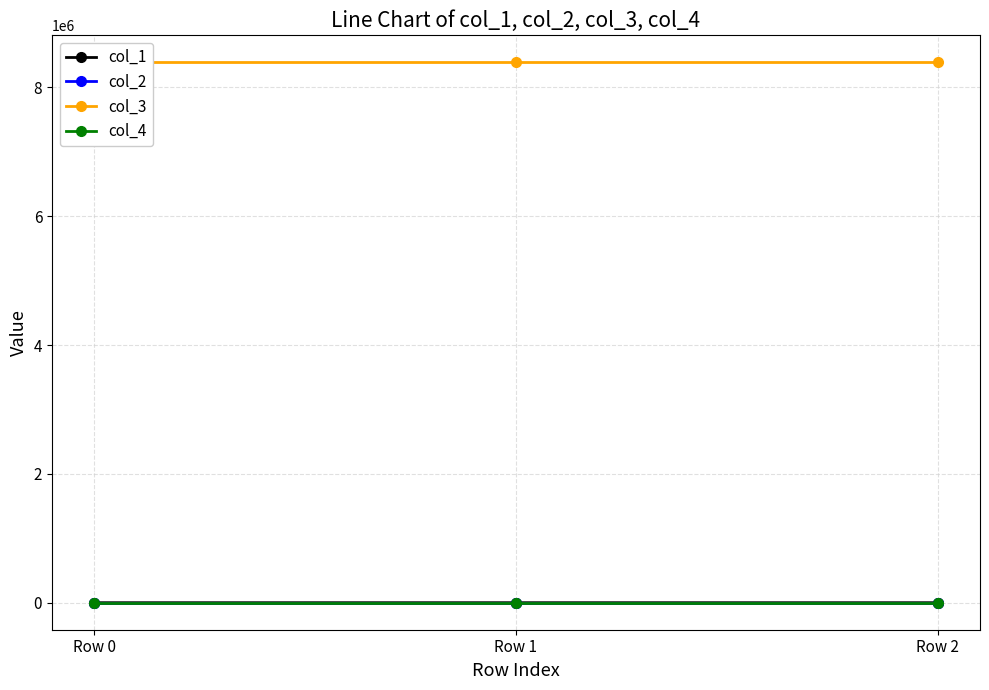

Which series has the widest spread of values?

col_1